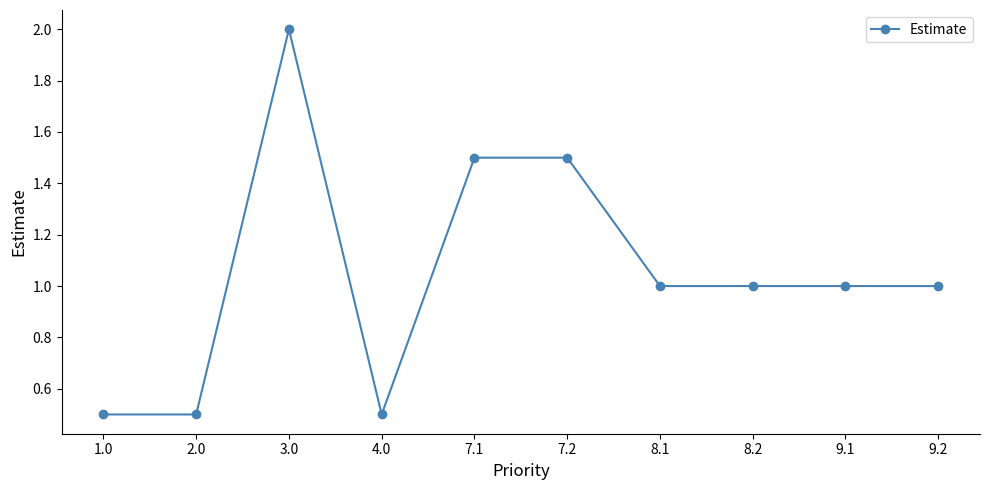

How many data points does each series have?

10